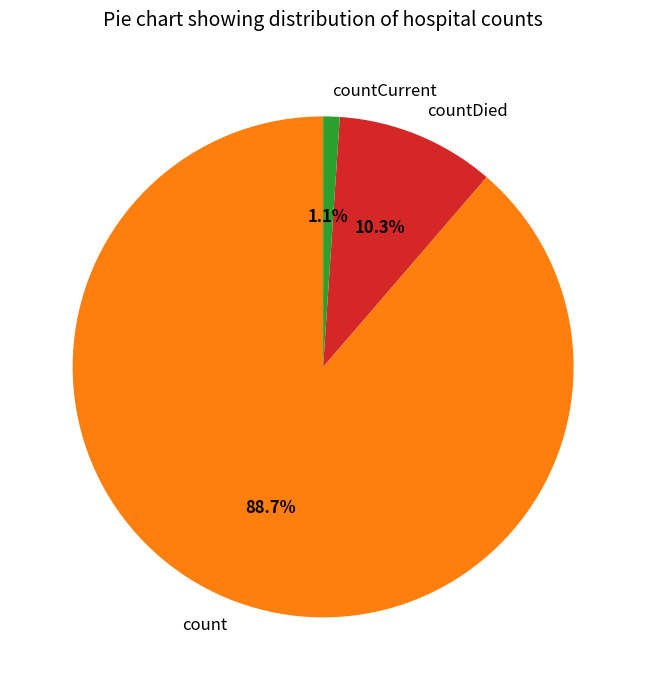

To the nearest percent, what is the difference between the countDied and count slice percentages?

78%